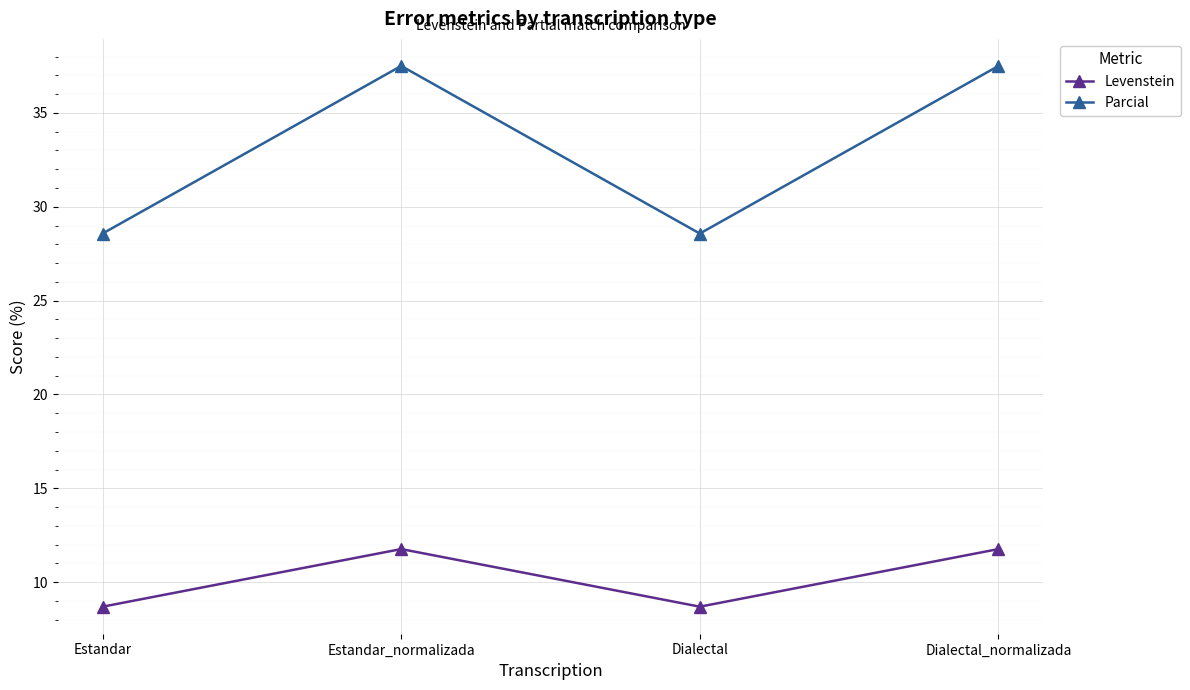

Reading left to right, list all the values displayed in this chart.

Levenstein: Estandar=8.7	Estandar_normalizada=11.8	Dialectal=8.7	Dialectal_normalizada=11.8
Parcial: Estandar=28.6	Estandar_normalizada=37.5	Dialectal=28.6	Dialectal_normalizada=37.5